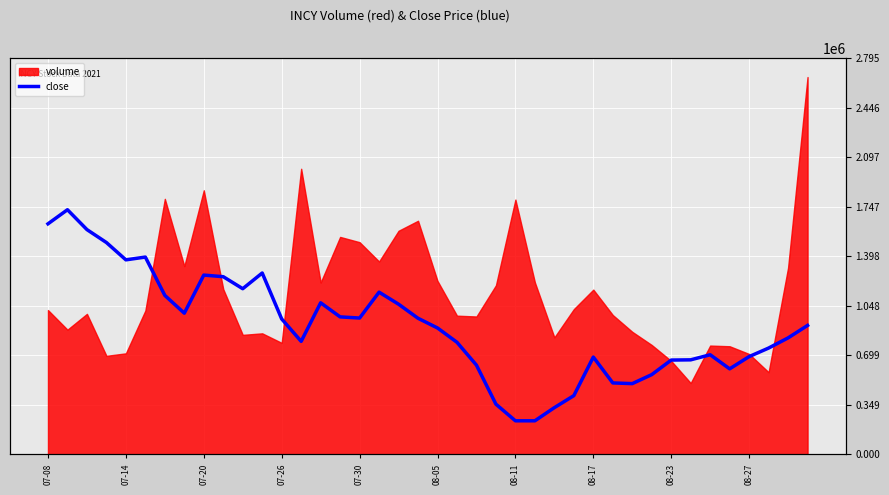

Does the chart display data point markers on the line(s)?

No